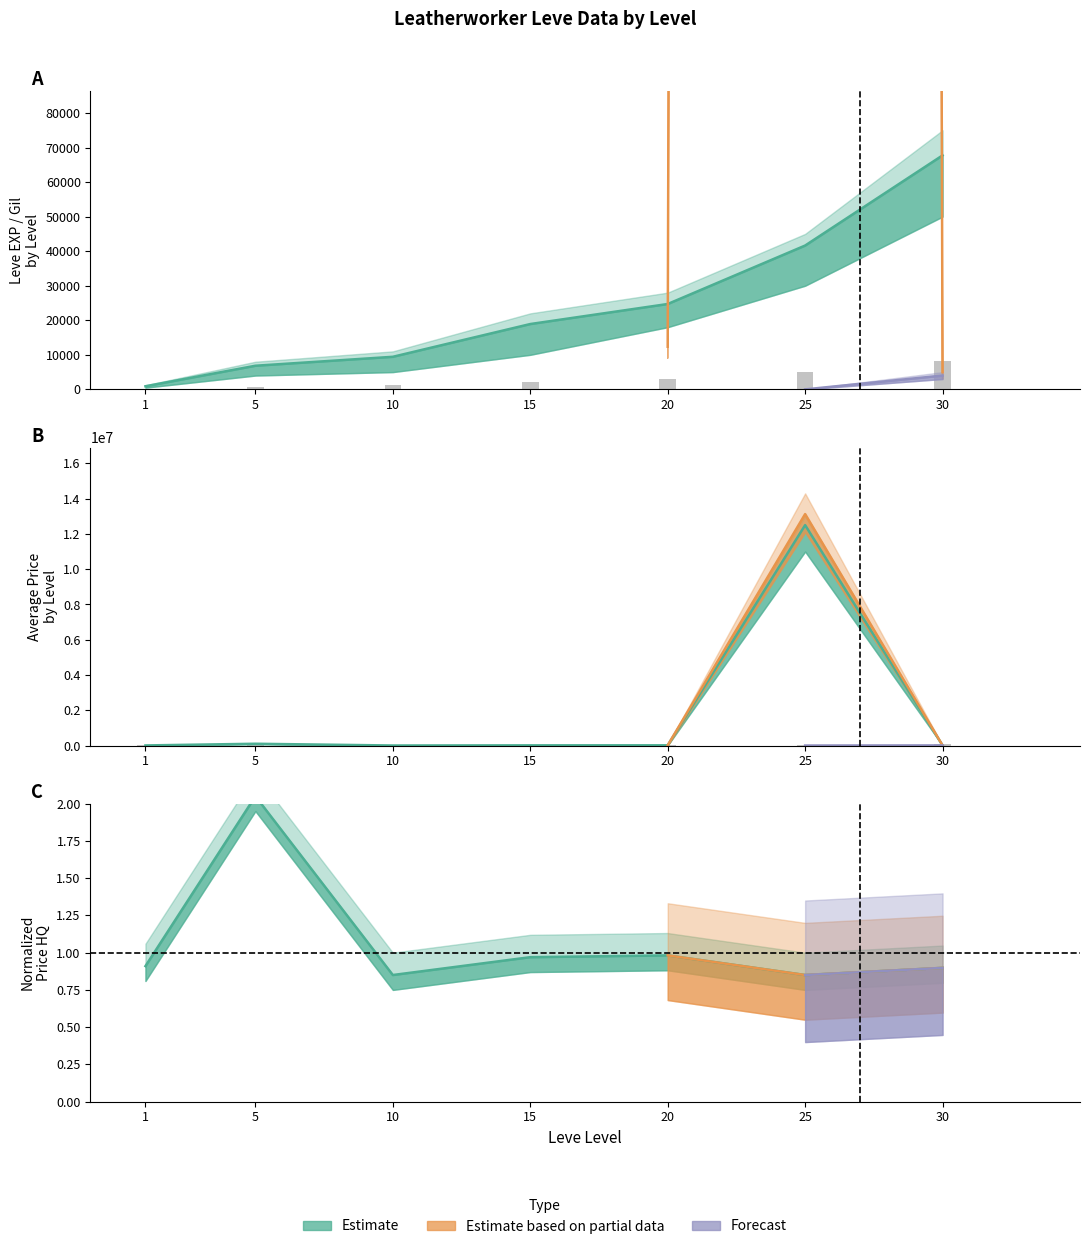

True or false: currentAveragePriceHQ has a value of 1.0 at 15.

True